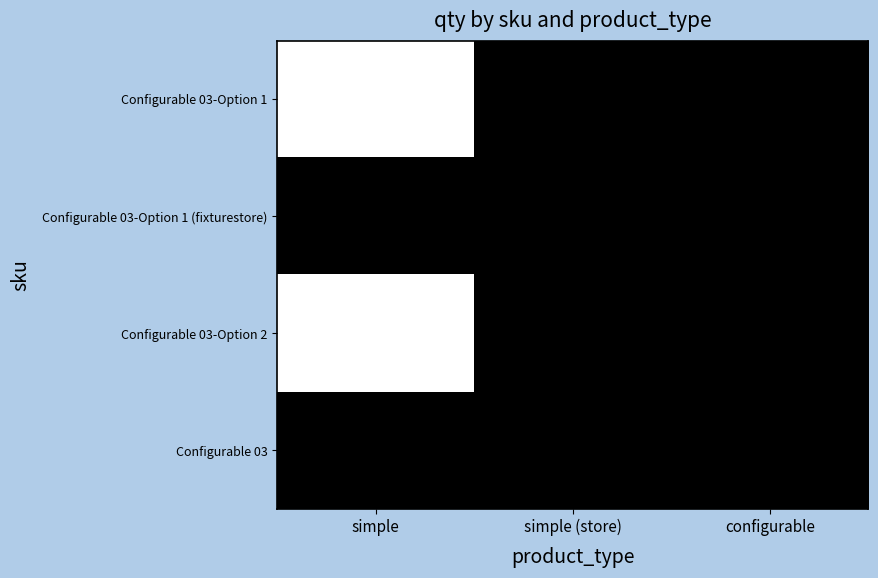

Reading right to left, list all the values displayed in this chart.

Configurable 03-Option 1: configurable=0	simple (store)=0	simple=99999
Configurable 03-Option 1 (fixturestore): configurable=0	simple (store)=0	simple=0
Configurable 03-Option 2: configurable=0	simple (store)=0	simple=99999
Configurable 03: configurable=0	simple (store)=0	simple=0